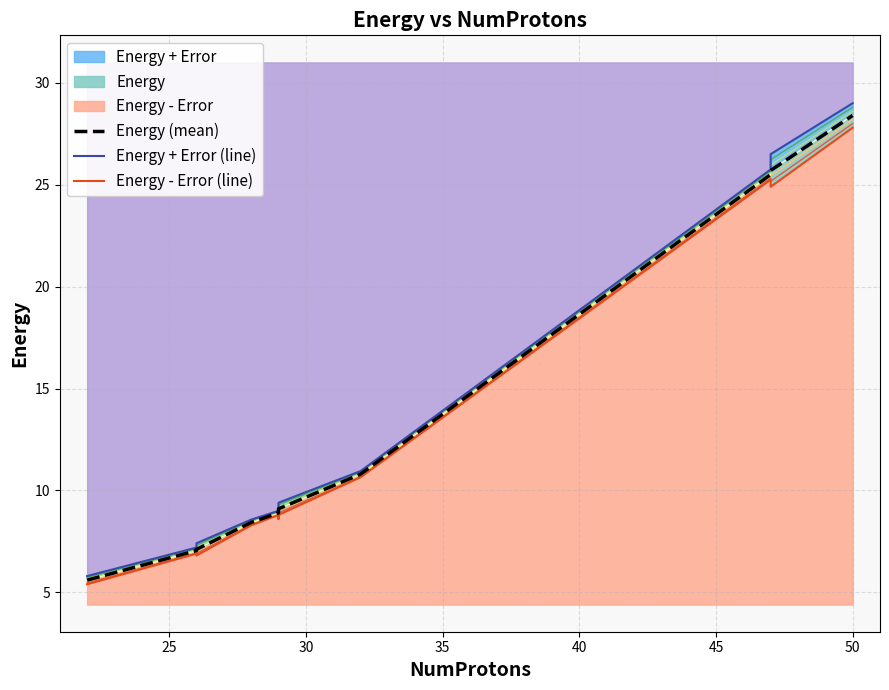

How many interior local valleys does the Energy - Error (line) series have?

3